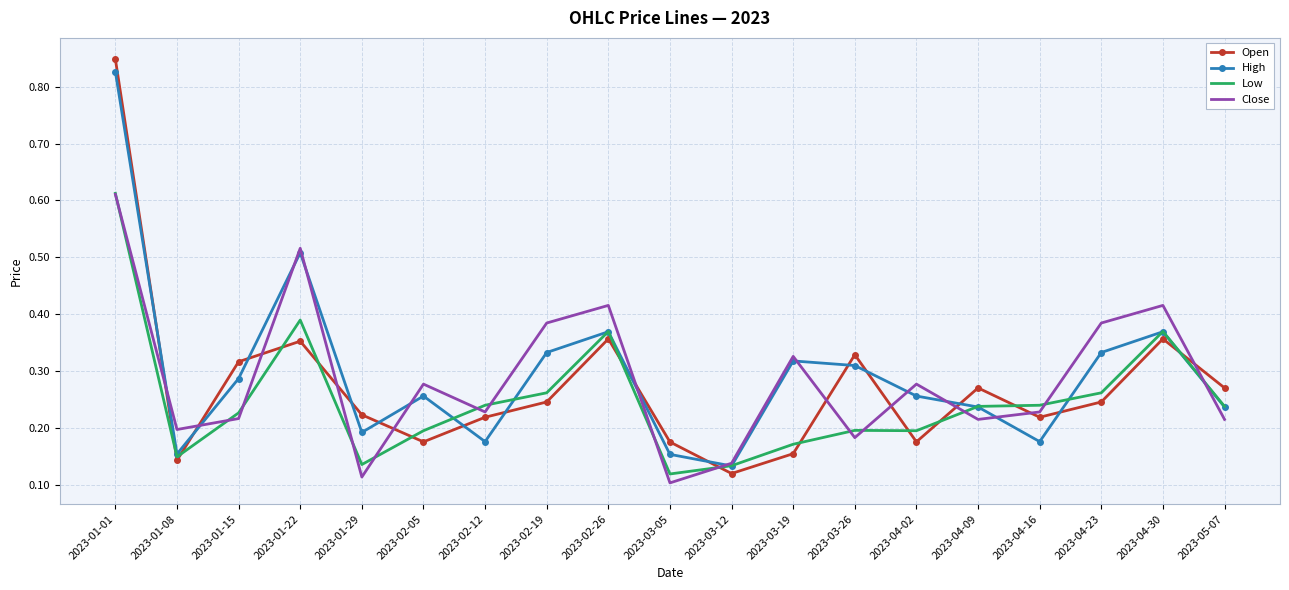

Which series has the largest range (max minus min)?

Open